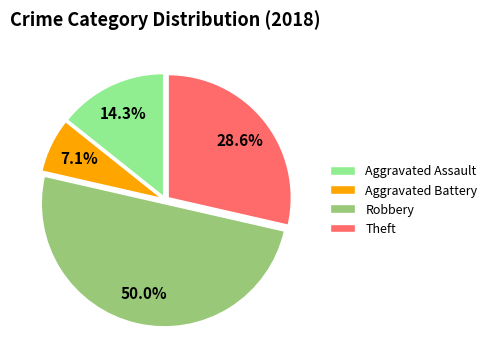

How many segments does this pie chart have?

4